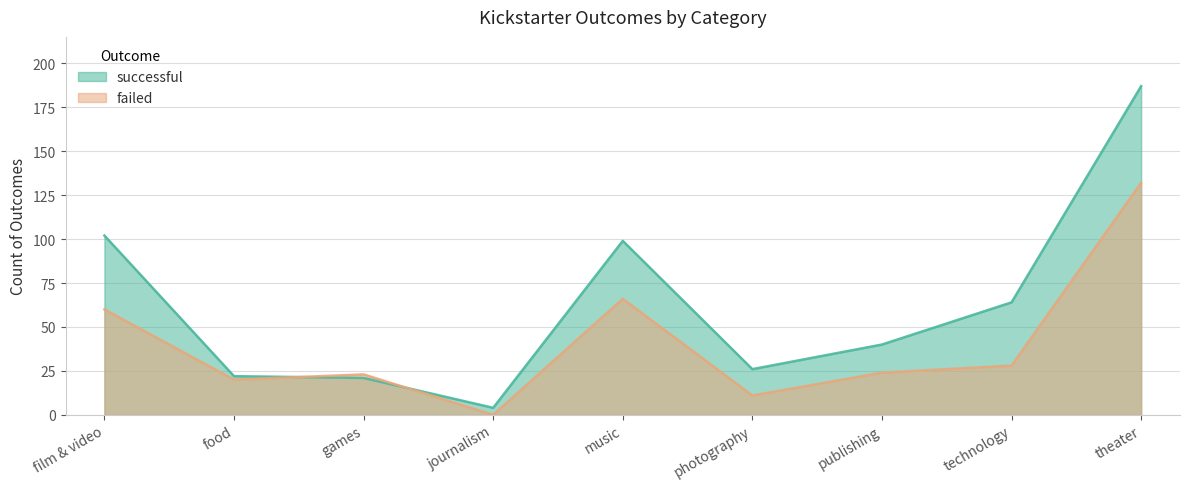

What is the label of the 2nd point from the left?

food